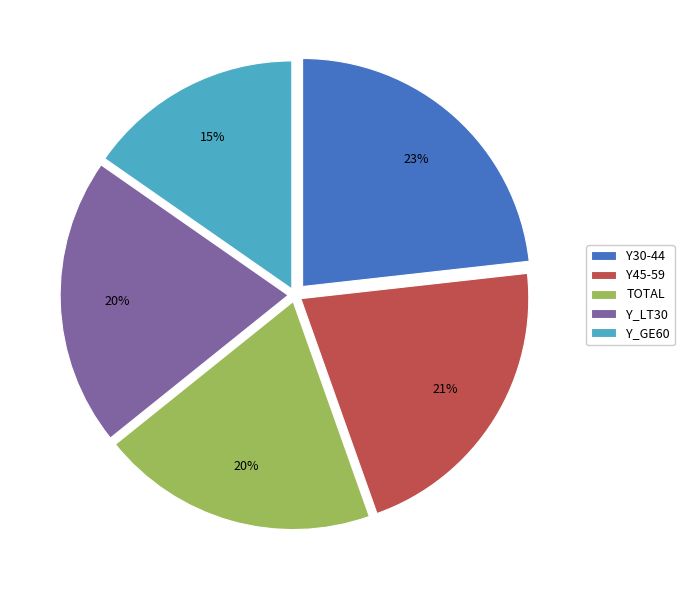

Is there a majority slice in this chart?

No